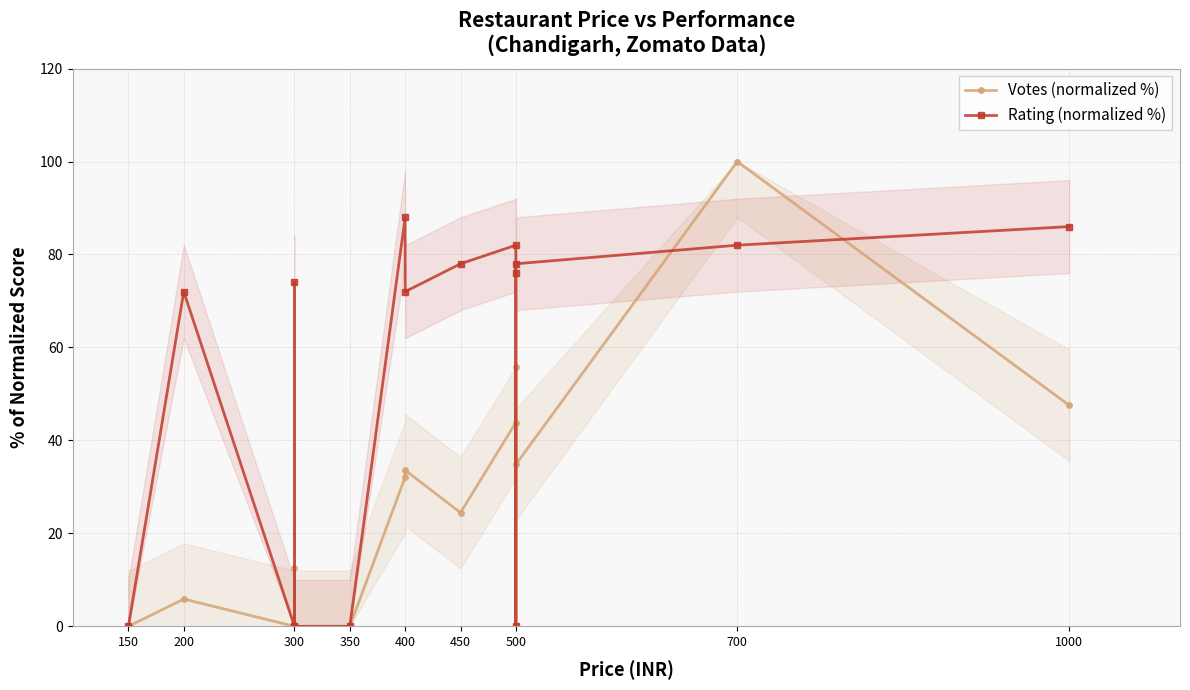

Is this an area chart (filled region under the line)?

No